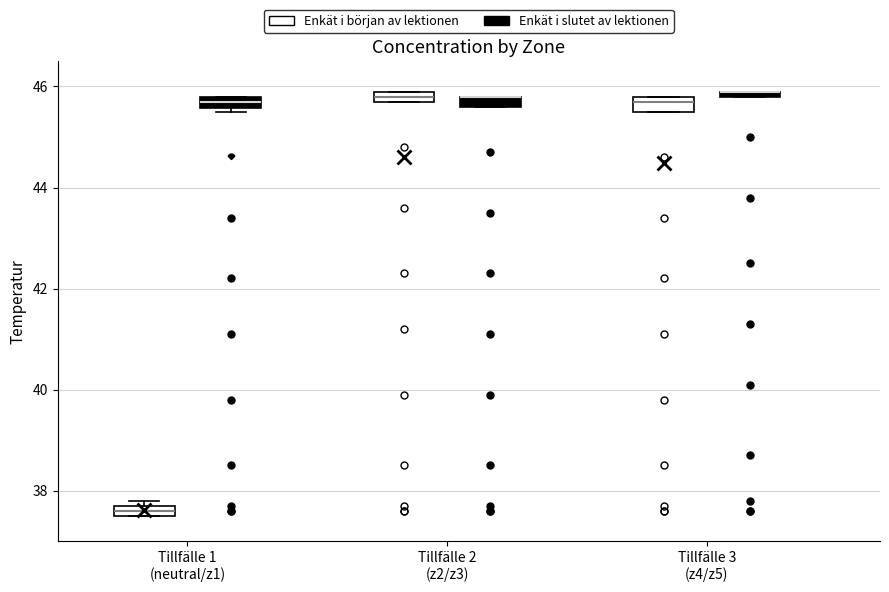

Where is the upper edge of the box for Tillfälle 2 (z2/z3) (Enkät i början av lektionen) on the y-axis? The values are not printed on the chart, so give them approximately, as read against the axis.

46.0